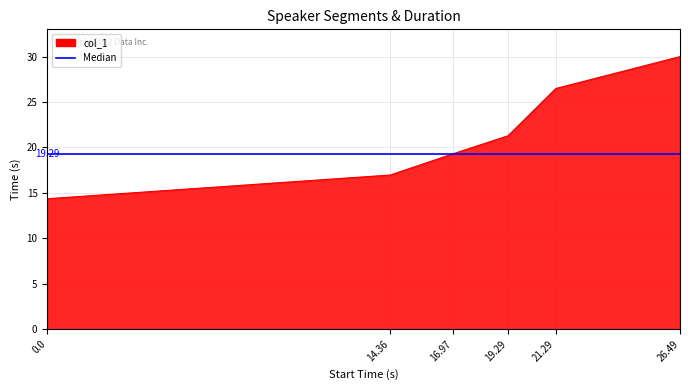

What is the value of the 6th point from the left?

30.0